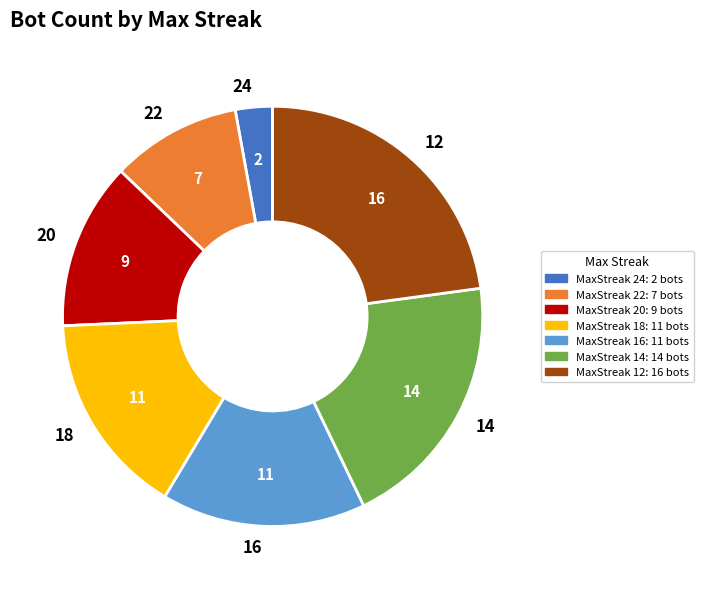

Combined, do 14 and 22 account for over 50%?

No